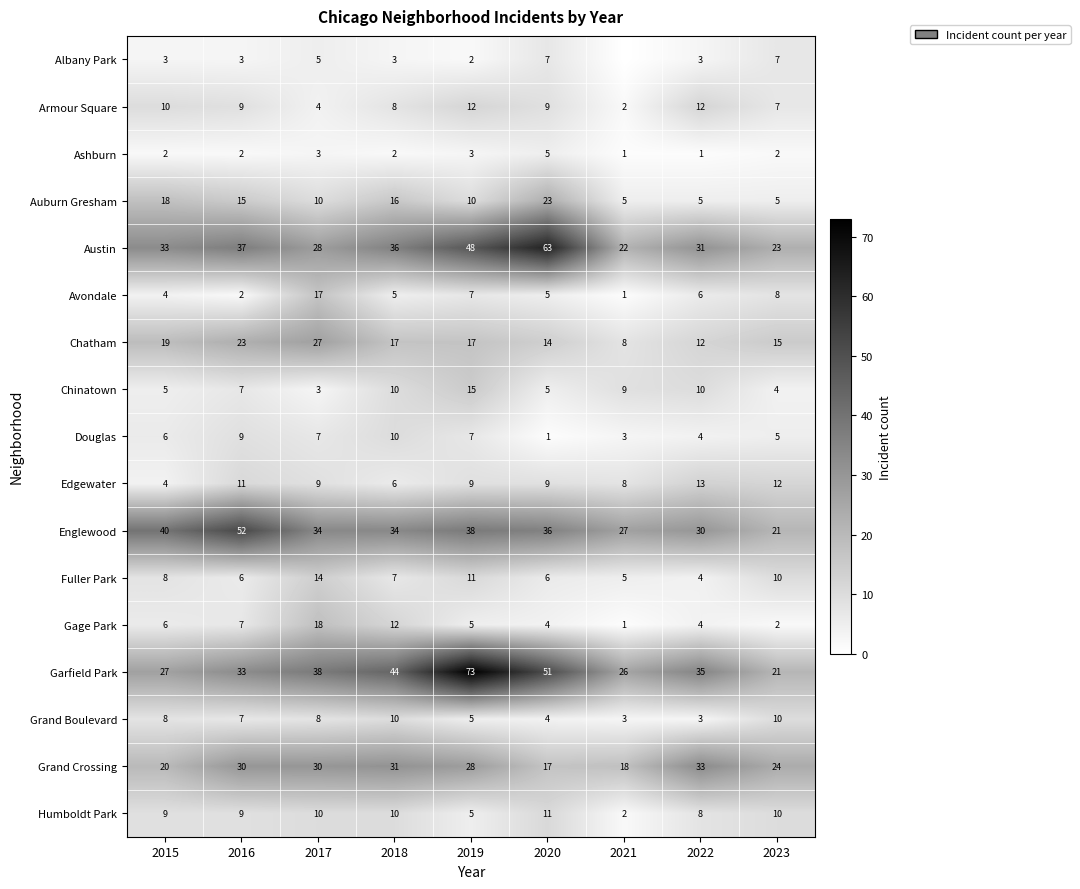

Where is Edgewater nearest to the value 8?

2021